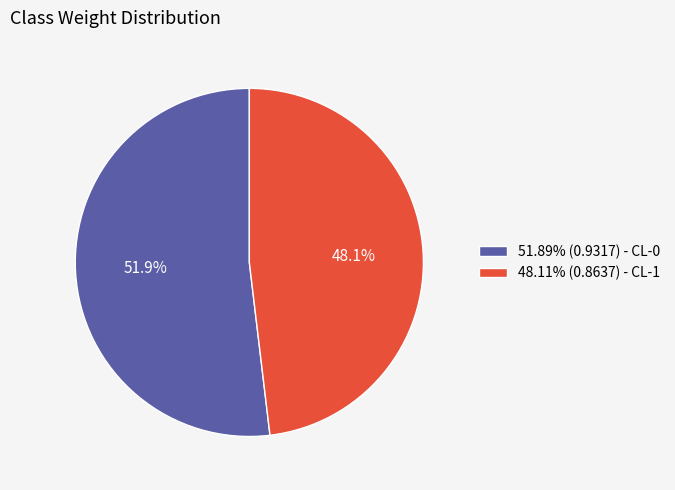

Is there any slice that represents more than half of the pie?

Yes